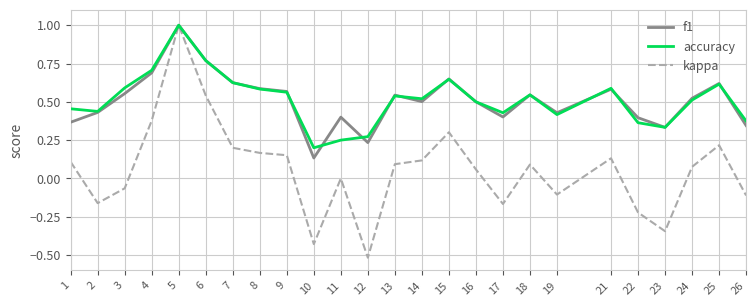

Which series has the largest range (max minus min)?

kappa